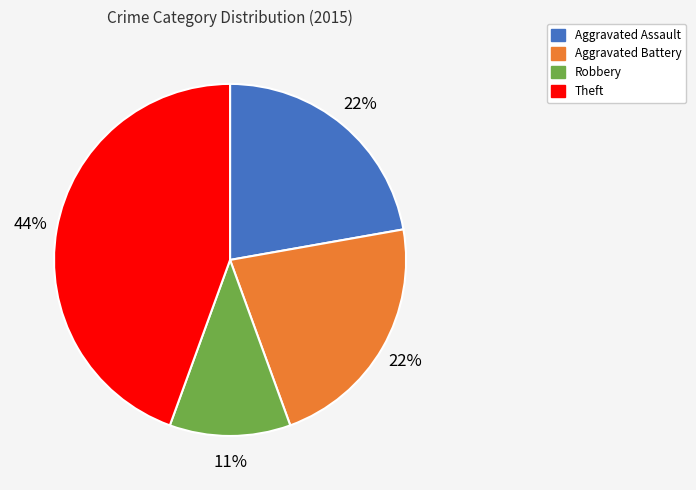

The Aggravated Battery slice represents 22% of the pie. True or false?

True